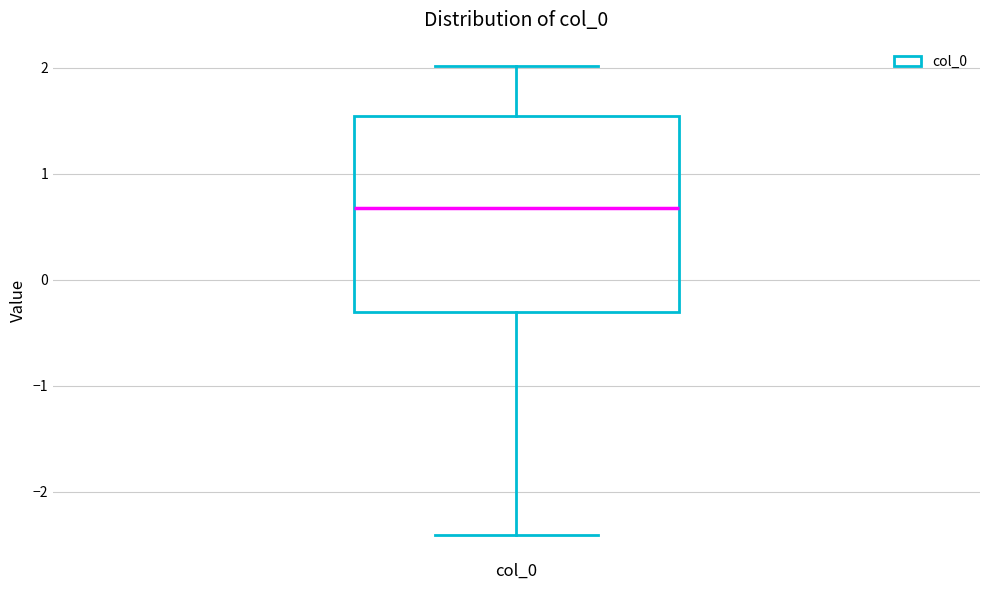

Read this box plot against the y-axis: the position of the median line, the range covered by the box, and the ends of both whiskers. The values are not printed on the chart, so give them approximately, as read against the axis.

median 0.7, box -0.3 to 1.5, whiskers -2.4 to 2.0